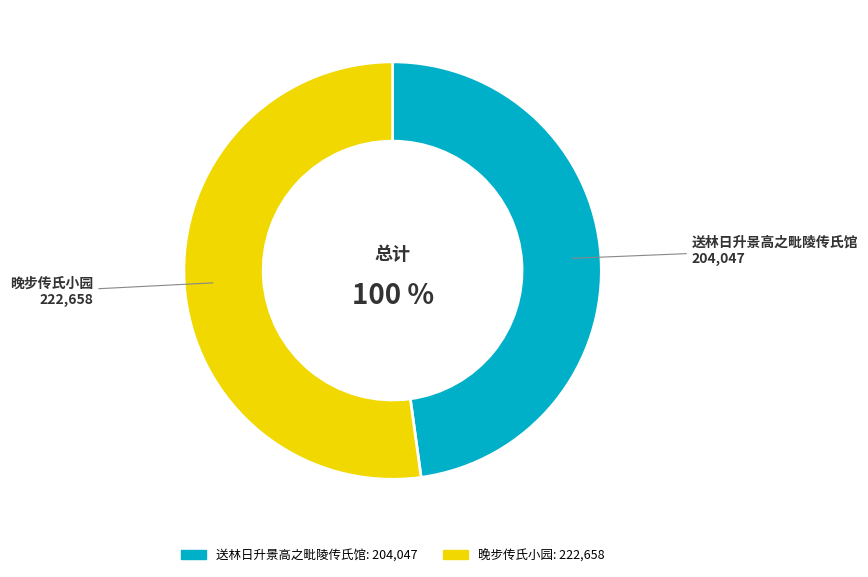

The 送林日升景高之毗陵传氏馆 slice represents 36% of the pie. True or false?

False